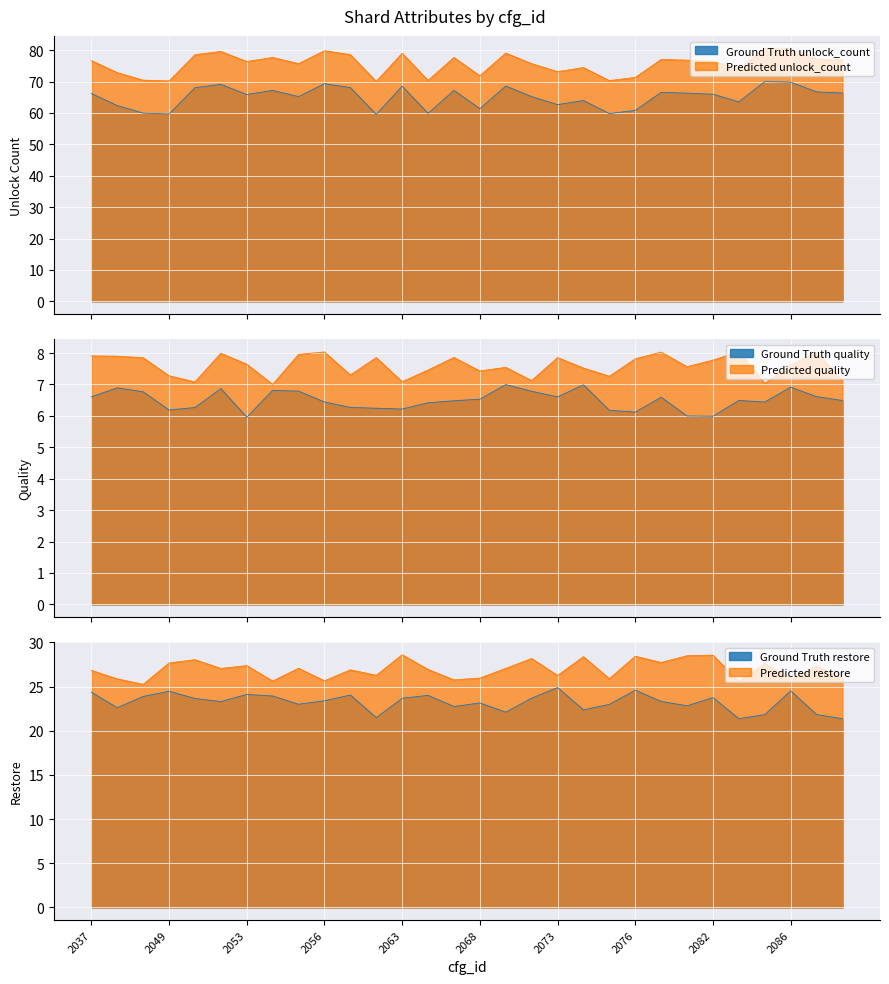

At how many categories does at least one series exceed 58?

30